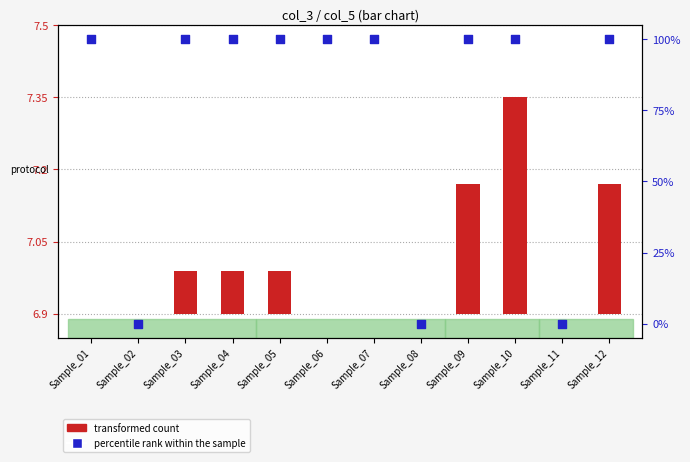

Which series reaches the minimum Y coordinate?

transformed count